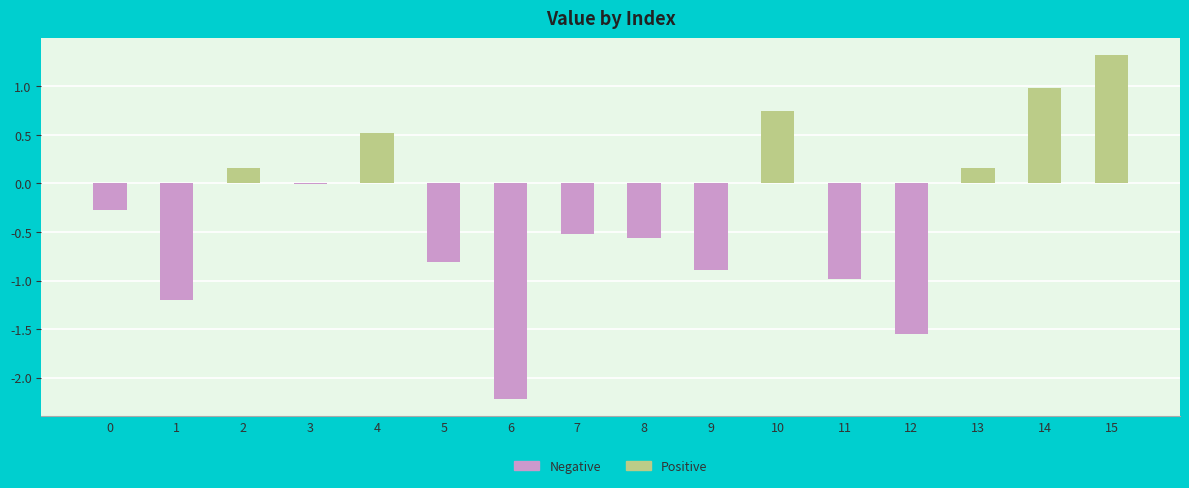

What is the sum of the values at 5 and 2?

-0.6